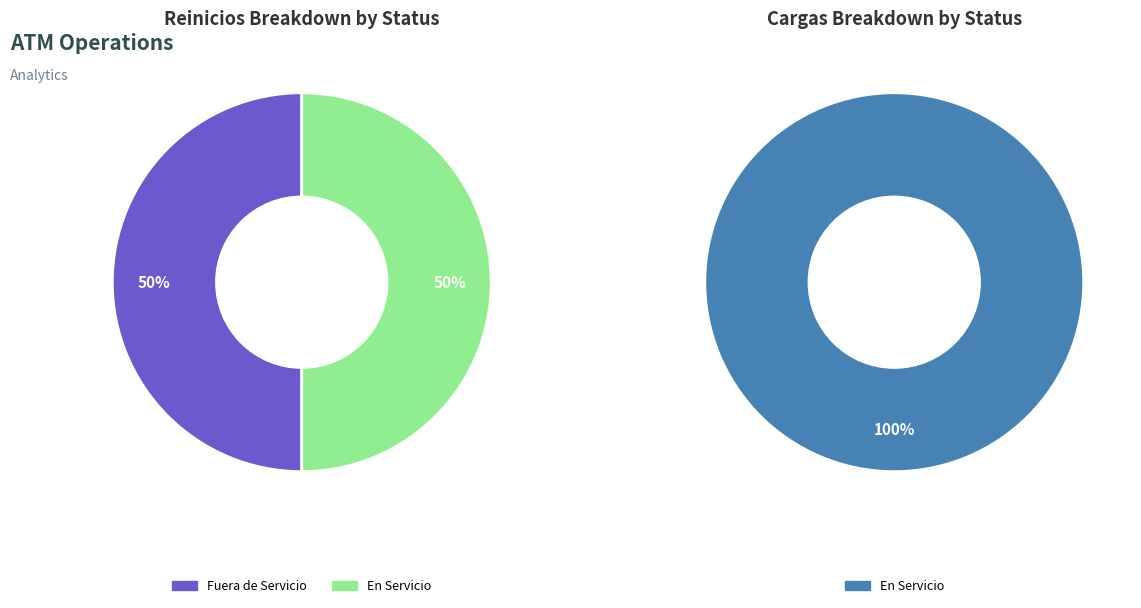

Between 1 and 2, which series saw the biggest shift?

Reinicios